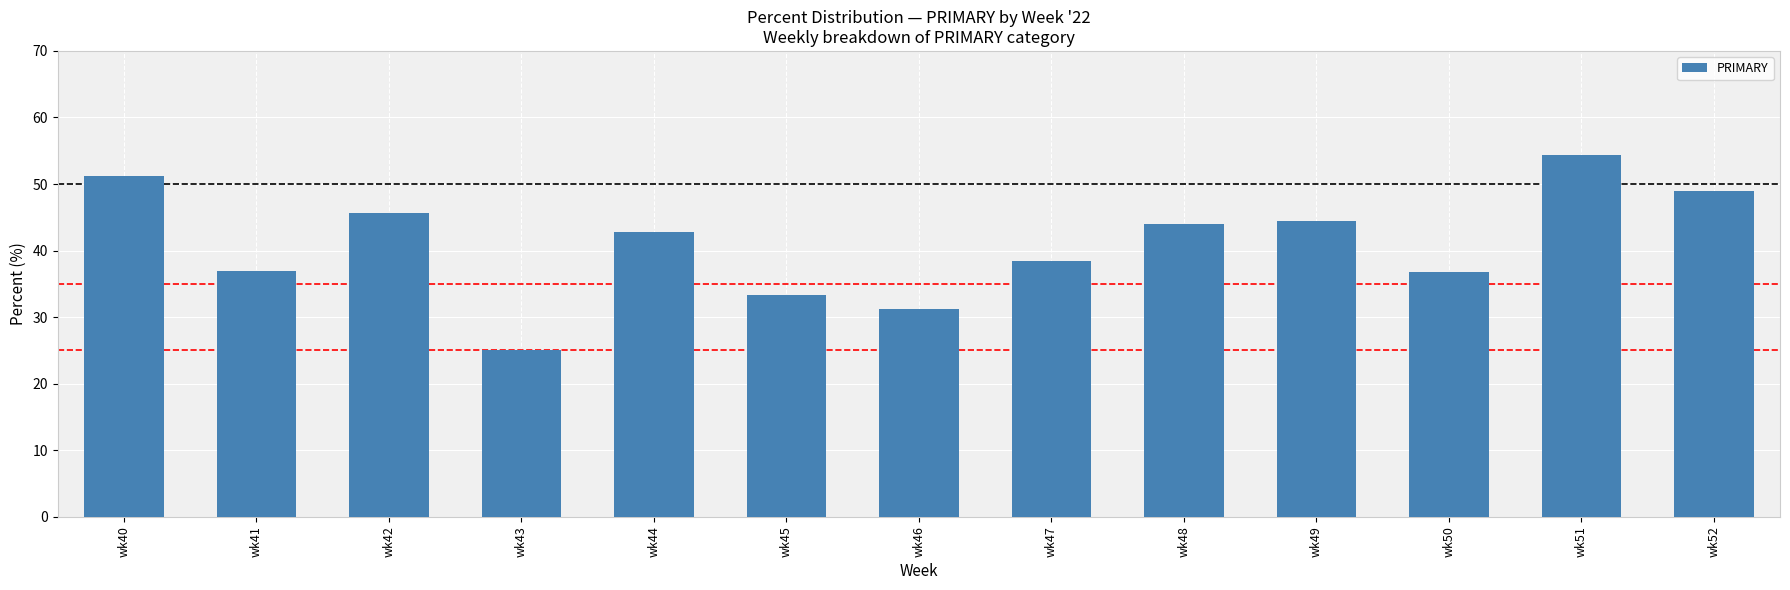

Between wk40 and wk51, which is larger?

wk51